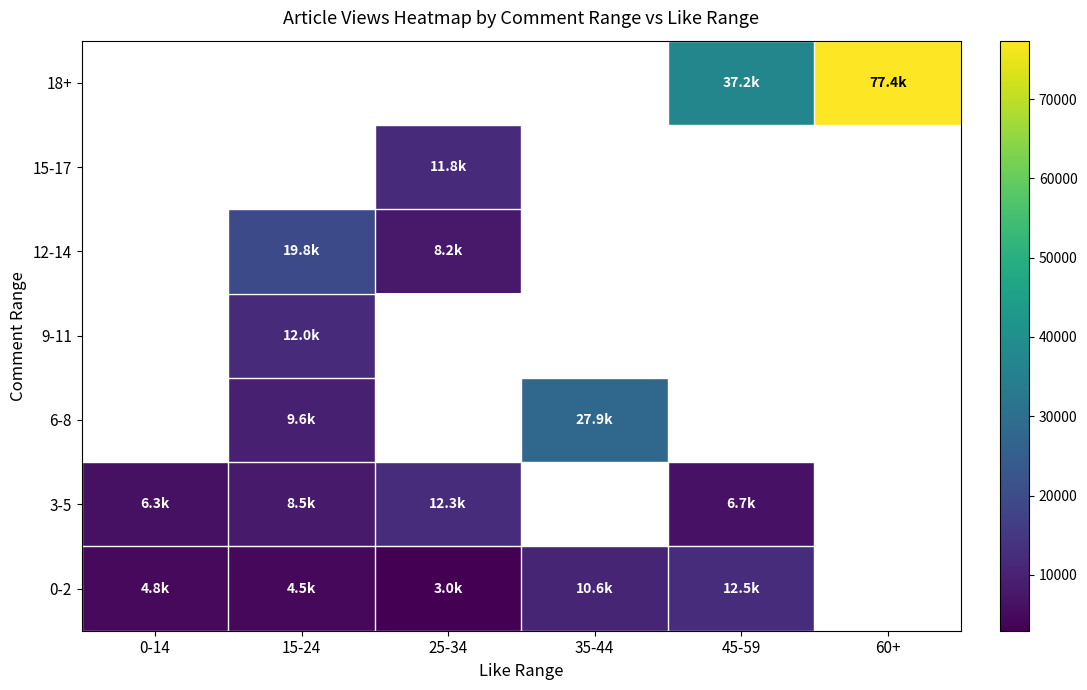

Which has a higher value, 45-59 or 25-34?

45-59